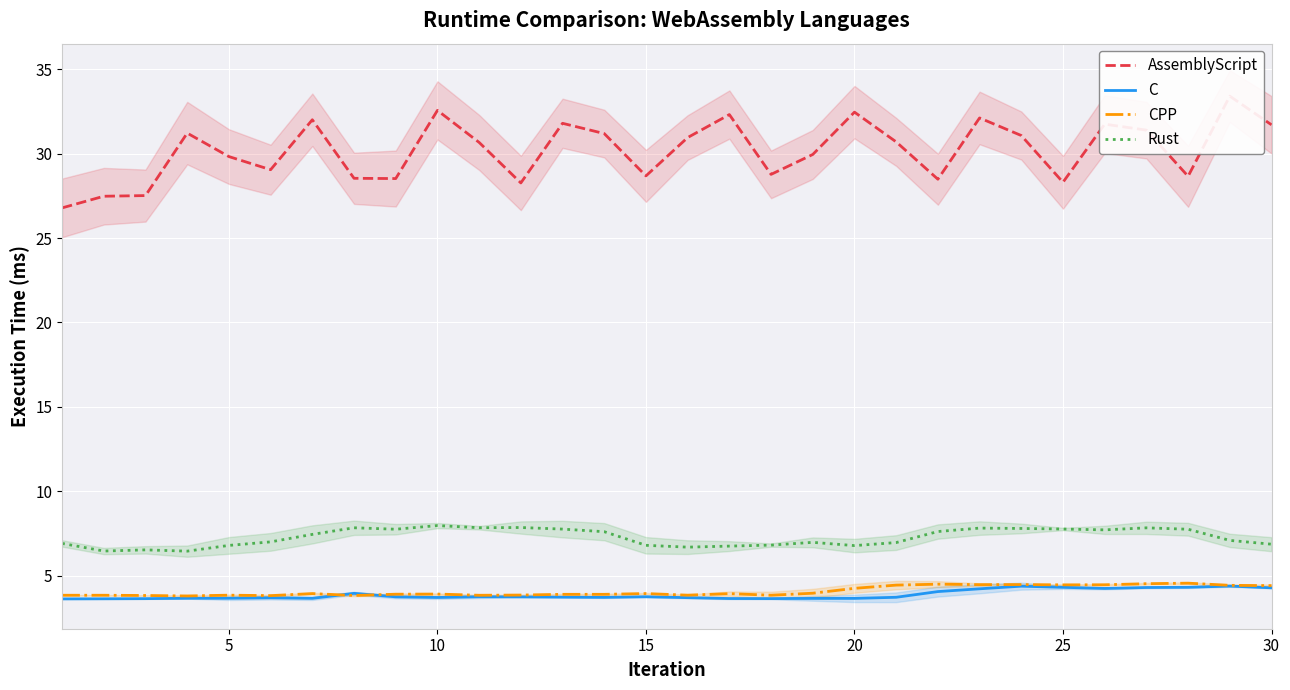

The value of Rust at 20 is 9.3. True or false?

False